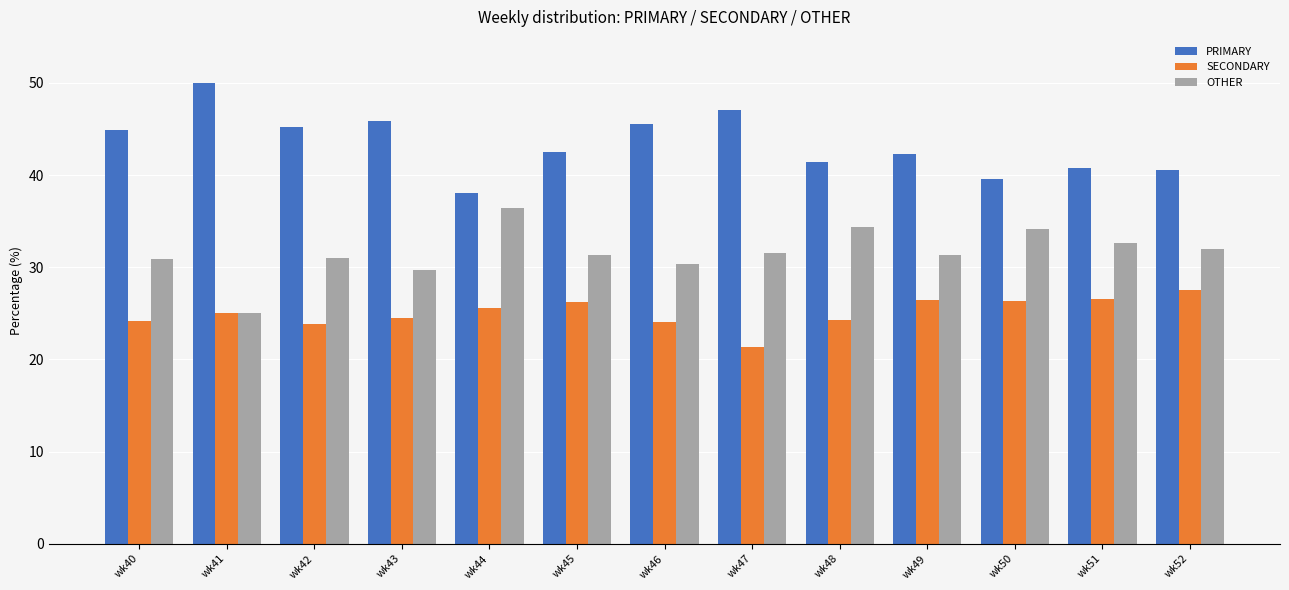

What is the sum of all SECONDARY values?

325.9